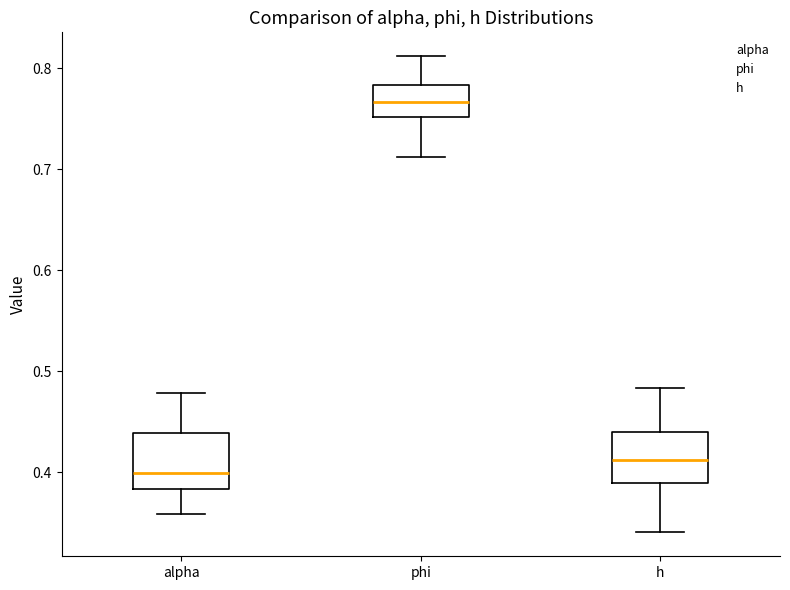

Which box's median line is the lowest?

alpha